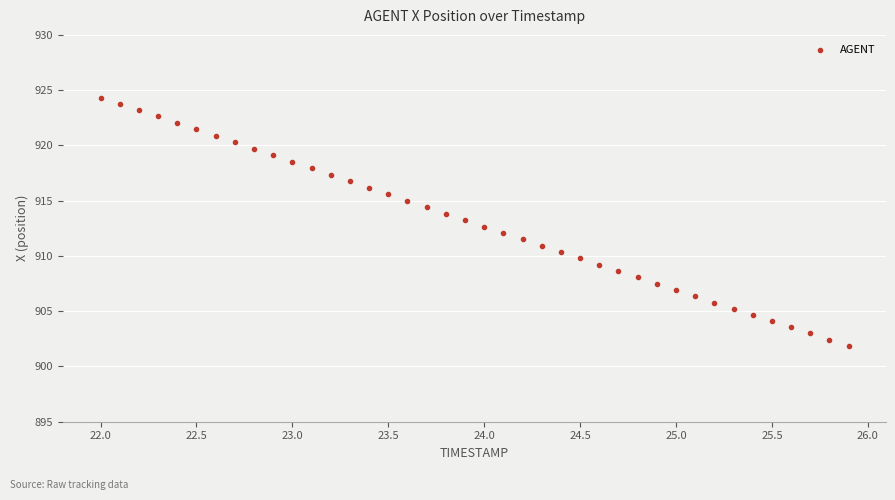

What is the range of X values (max minus min)?

3.9